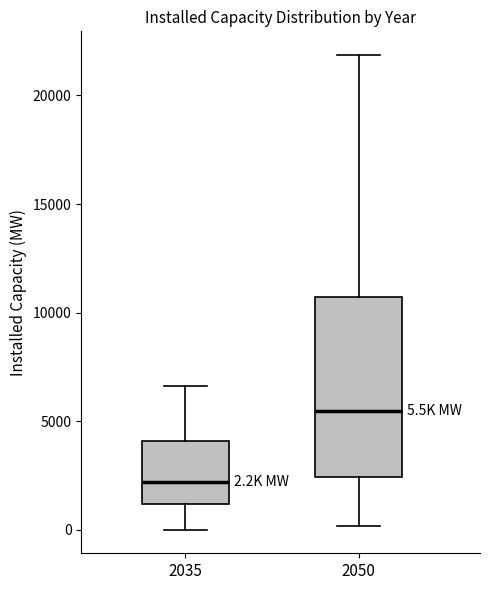

Which box has the lowest median line?

2035